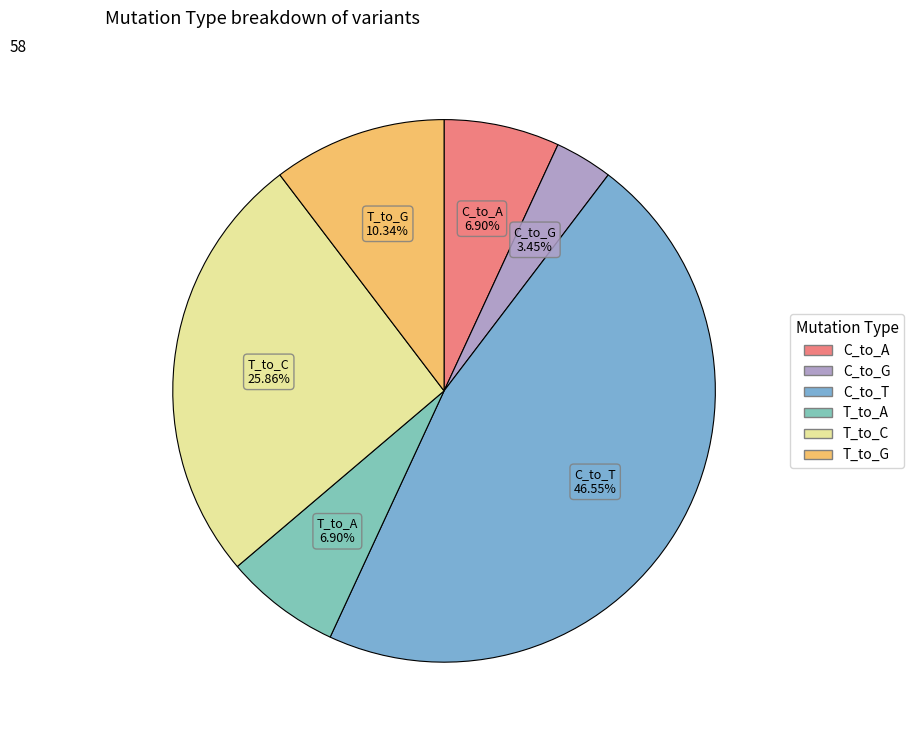

What percentage do T_to_C and C_to_A together represent?

32.8%